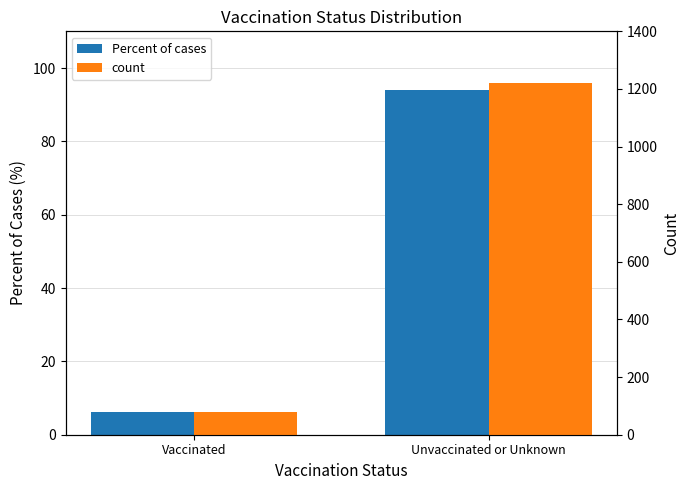

Between Vaccinated and Unvaccinated or Unknown, which series saw the biggest shift?

count